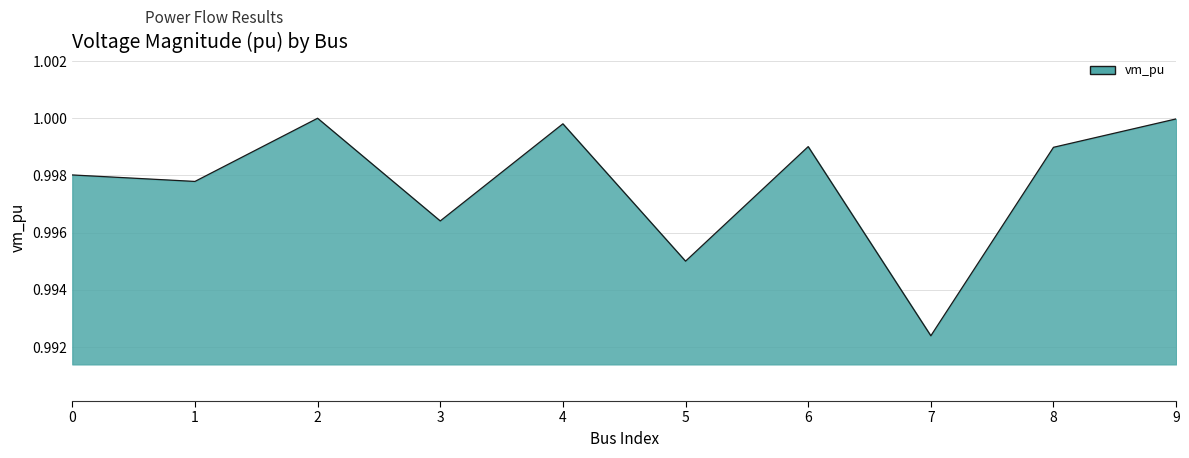

Does the chart display data point markers on the line(s)?

No